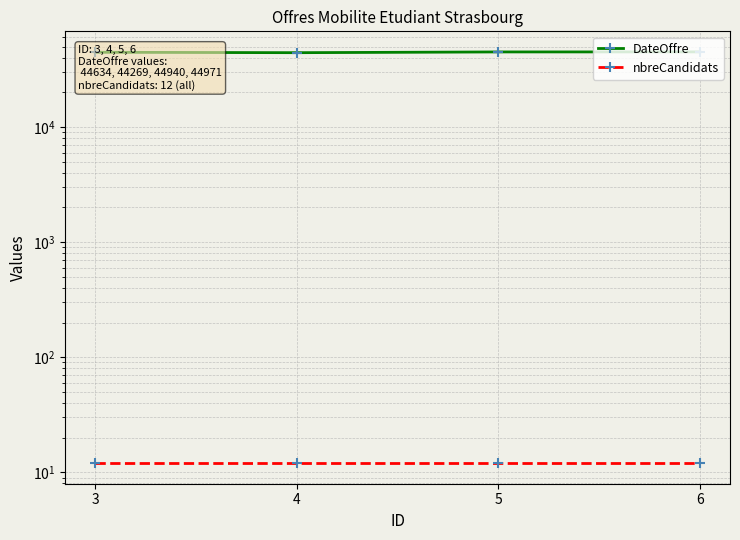

True or false: nbreCandidats has more than 2 interior local peaks.

False